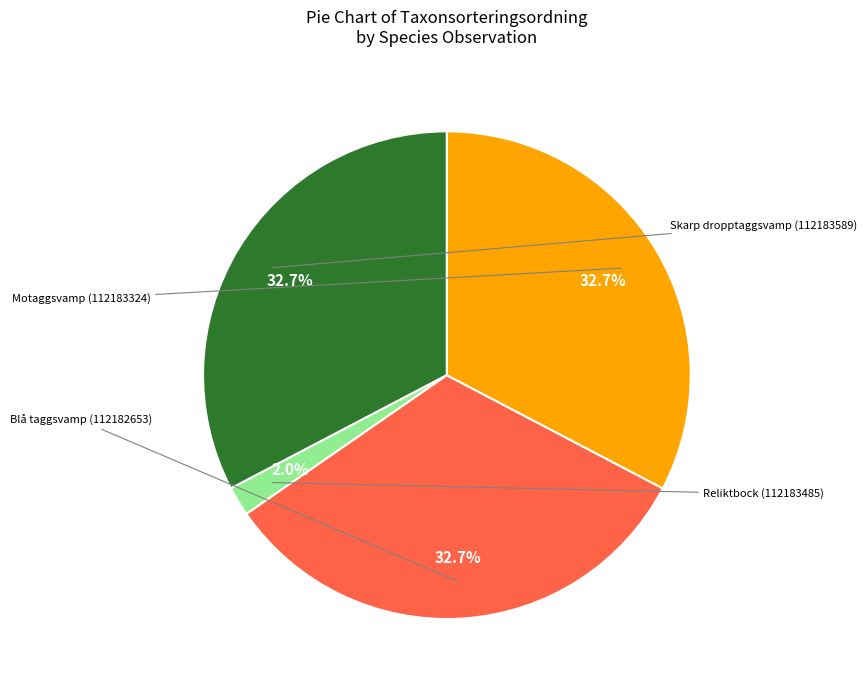

Is there a majority slice in this chart?

No